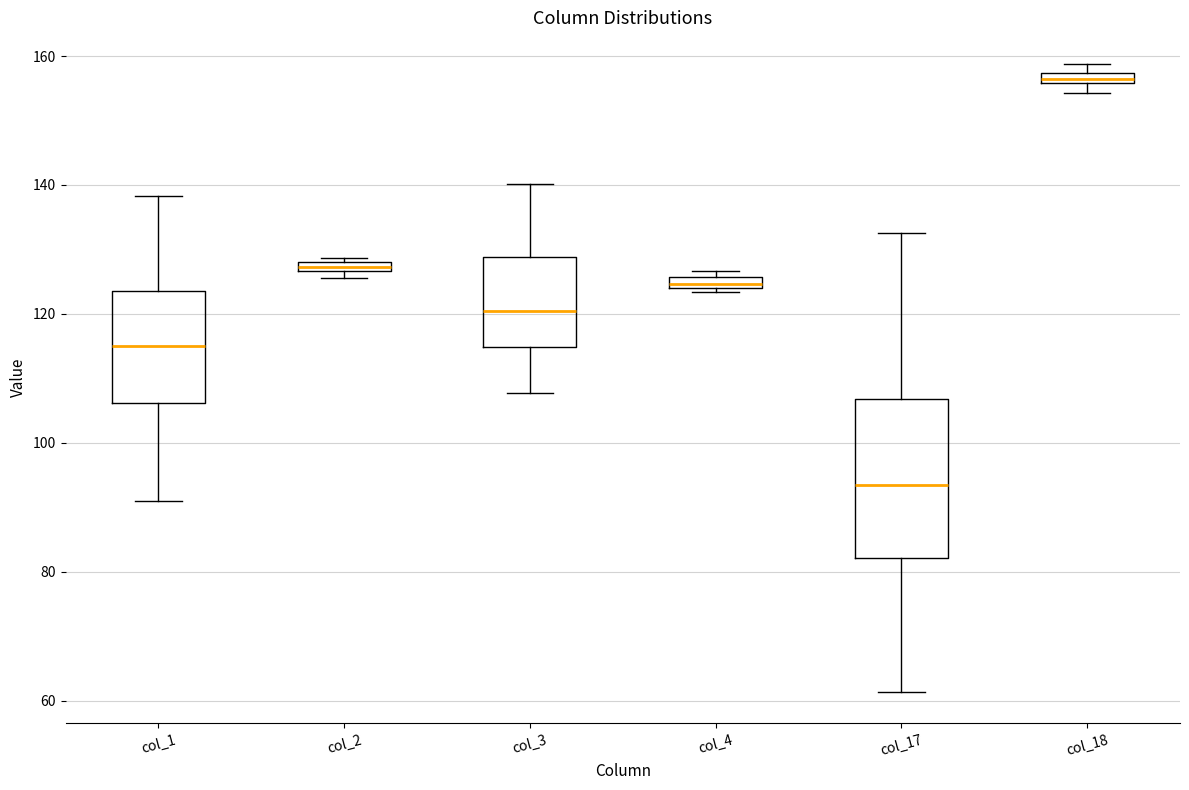

Comparing the boxes themselves (not the whiskers), which one is the tallest?

col_17